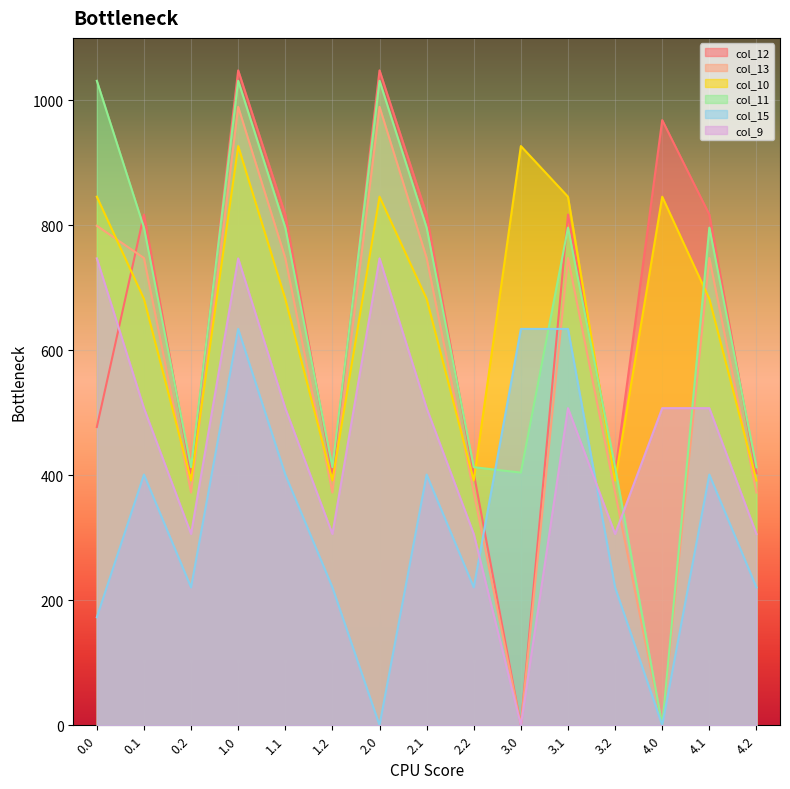

In col_12, how many points are lower than both neighbors (excluding endpoints)?

4